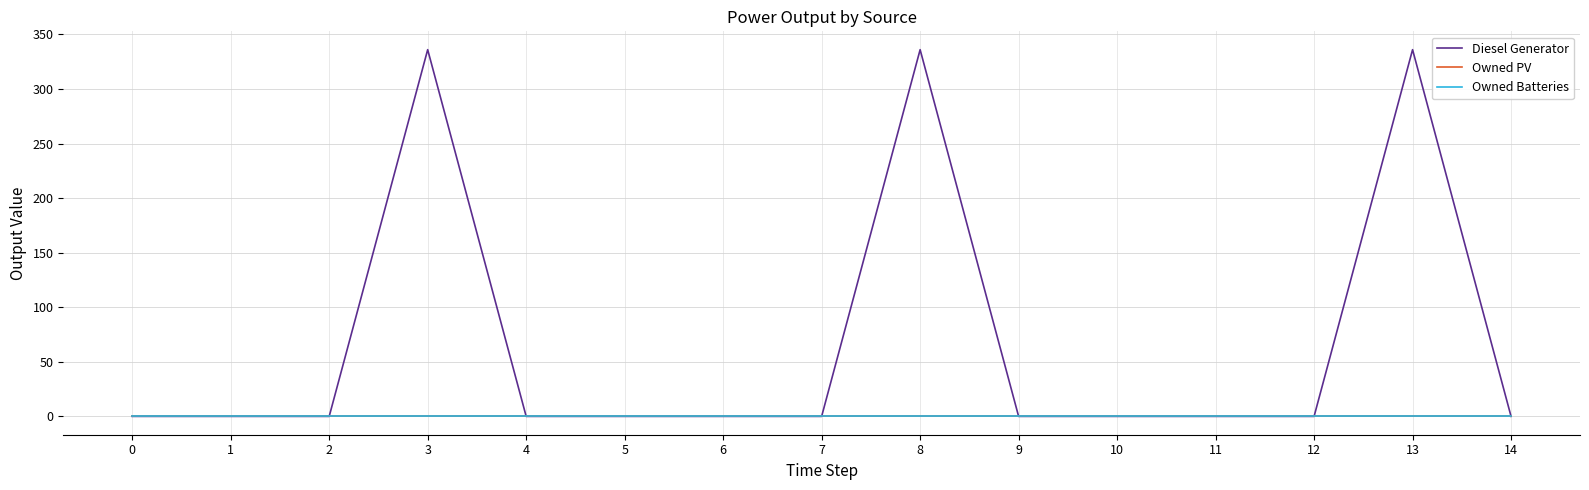

True or false: Owned Batteries has more than 1 interior local peaks.

False